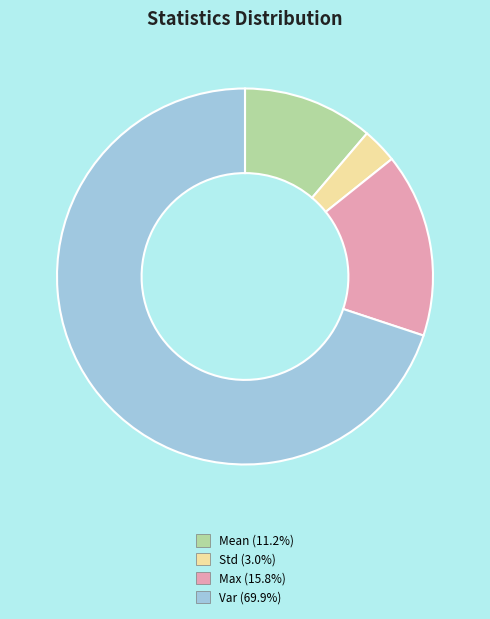

Is there a majority slice in this chart?

Yes